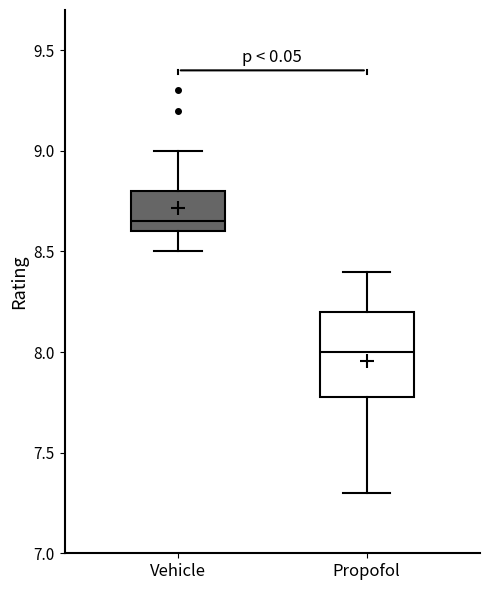

Reading left to right, transcribe this box plot: for each box, give where its median line is, the range the box spans, and where its two whiskers end, as read against the y-axis. The values are not printed on the chart, so give them approximately, as read against the axis.

Vehicle: median 8.65, box 8.60 to 8.80, whiskers 8.50 to 9.00
Propofol: median 8.00, box 7.80 to 8.20, whiskers 7.30 to 8.40